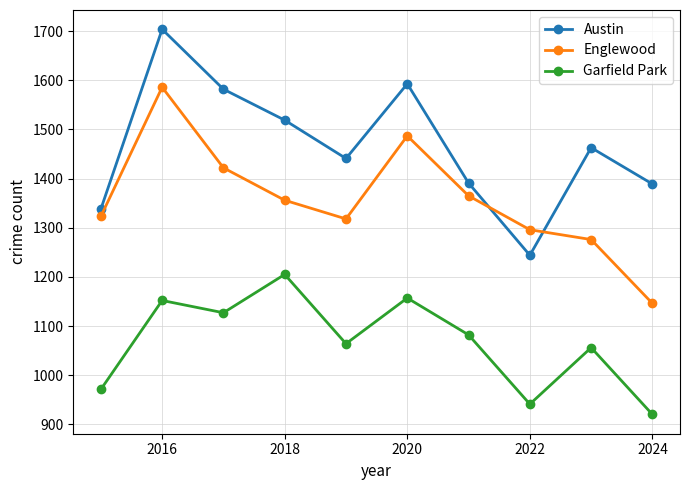

Does the chart display data point markers on the line(s)?

Yes